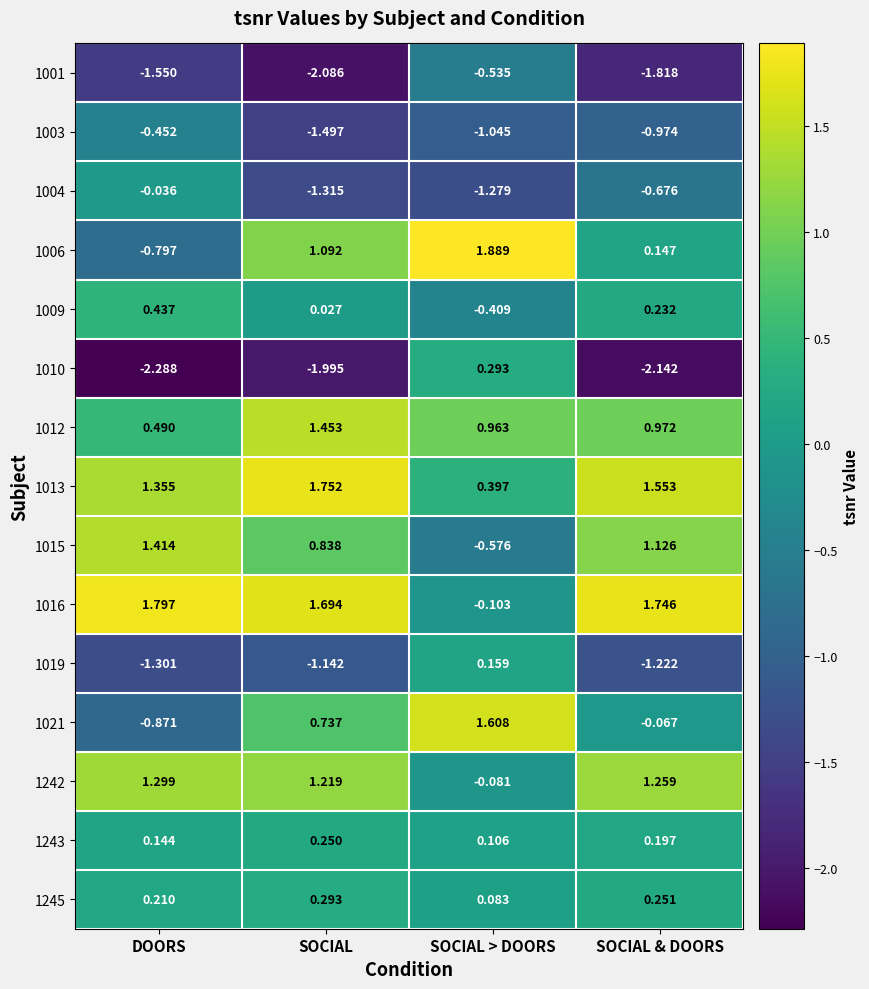

List the labels in order of 1004 value, largest first.

DOORS, SOCIAL & DOORS, SOCIAL > DOORS, SOCIAL